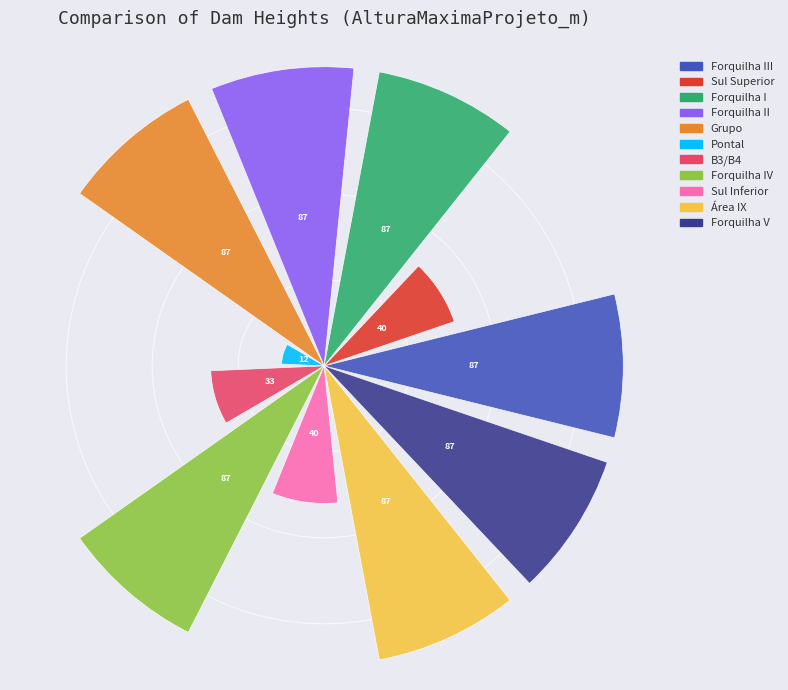

What is the greatest value displayed?

87.0